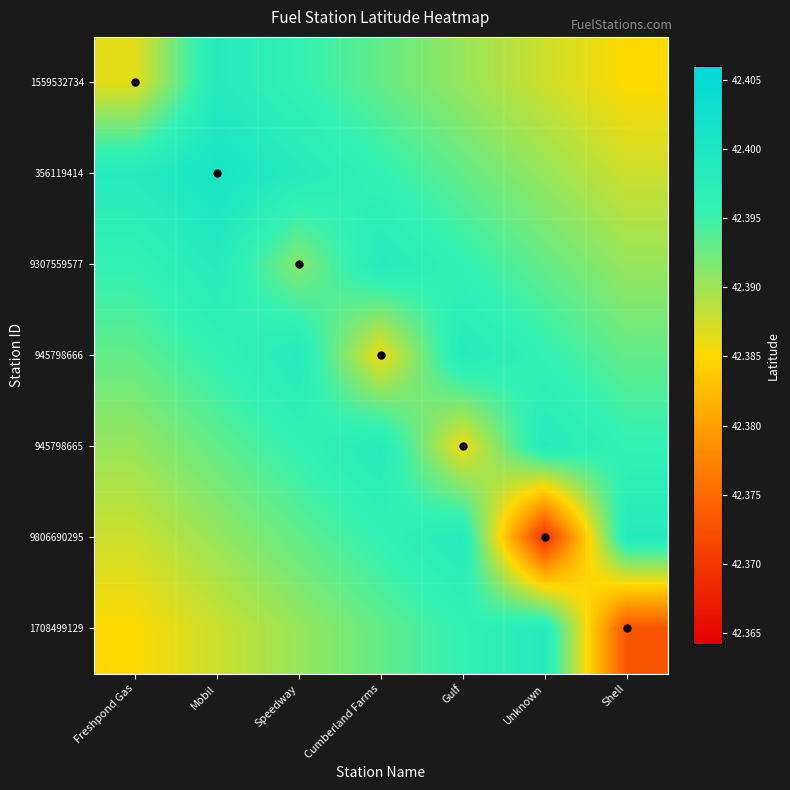

Reading left to right, extract all data points from this chart.

1559532734: Freshpond Gas=42.4	Mobil=42.4	Speedway=42.4	Cumberland Farms=42.4	Gulf=42.4	Unknown=42.4	Shell=42.4
356119414: Freshpond Gas=42.4	Mobil=42.4	Speedway=42.4	Cumberland Farms=42.4	Gulf=42.4	Unknown=42.4	Shell=42.4
9307559577: Freshpond Gas=42.4	Mobil=42.4	Speedway=42.4	Cumberland Farms=42.4	Gulf=42.4	Unknown=42.4	Shell=42.4
945798666: Freshpond Gas=42.4	Mobil=42.4	Speedway=42.4	Cumberland Farms=42.4	Gulf=42.4	Unknown=42.4	Shell=42.4
945798665: Freshpond Gas=42.4	Mobil=42.4	Speedway=42.4	Cumberland Farms=42.4	Gulf=42.4	Unknown=42.4	Shell=42.4
9806690295: Freshpond Gas=42.4	Mobil=42.4	Speedway=42.4	Cumberland Farms=42.4	Gulf=42.4	Unknown=42.4	Shell=42.4
1708499129: Freshpond Gas=42.4	Mobil=42.4	Speedway=42.4	Cumberland Farms=42.4	Gulf=42.4	Unknown=42.4	Shell=42.4